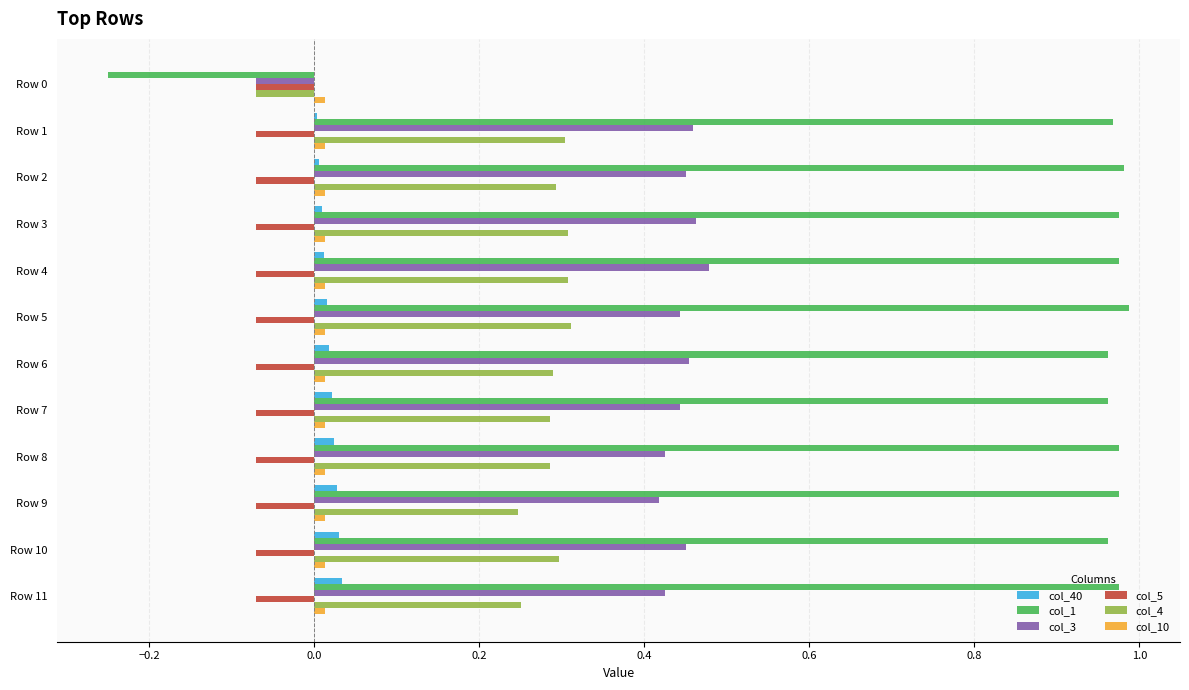

Is the value of col_3 at Row 11 greater than the value of col_1 at Row 4?

No